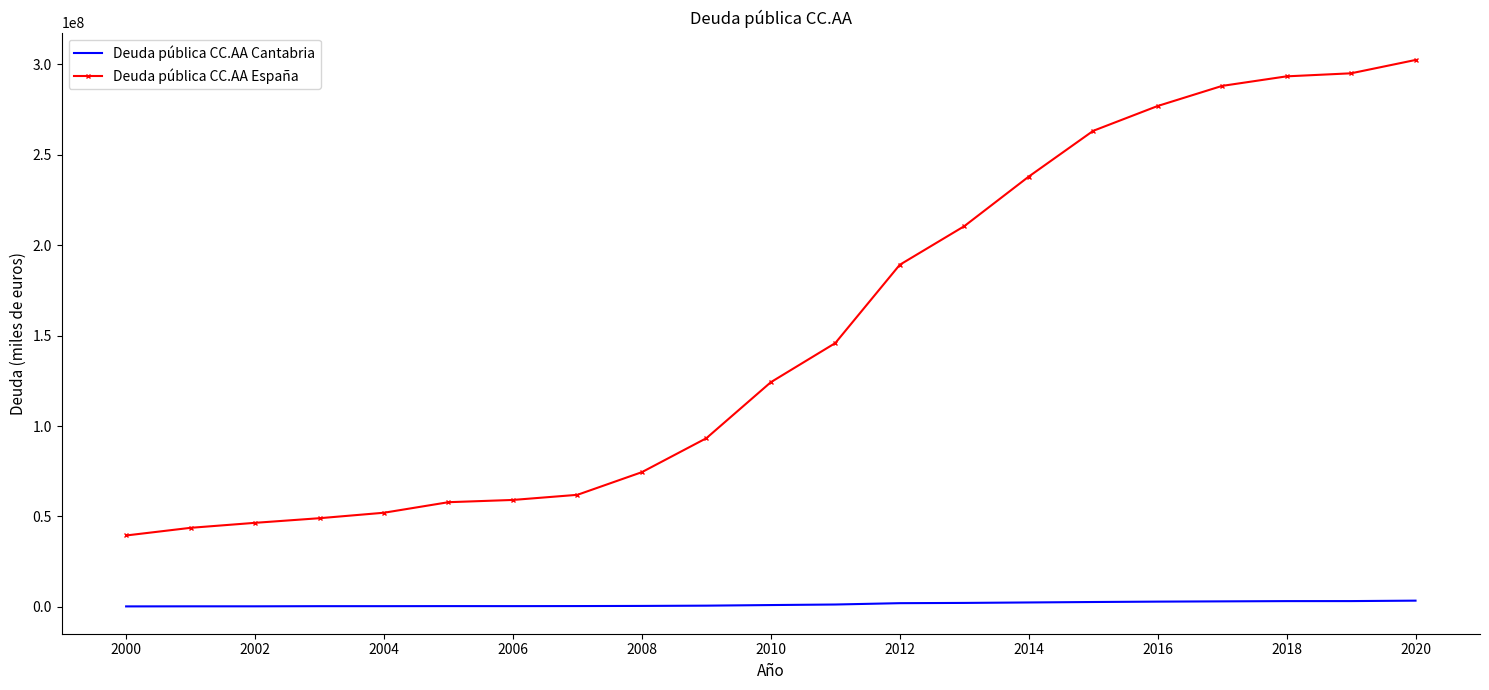

Count the number of data series in this chart.

2